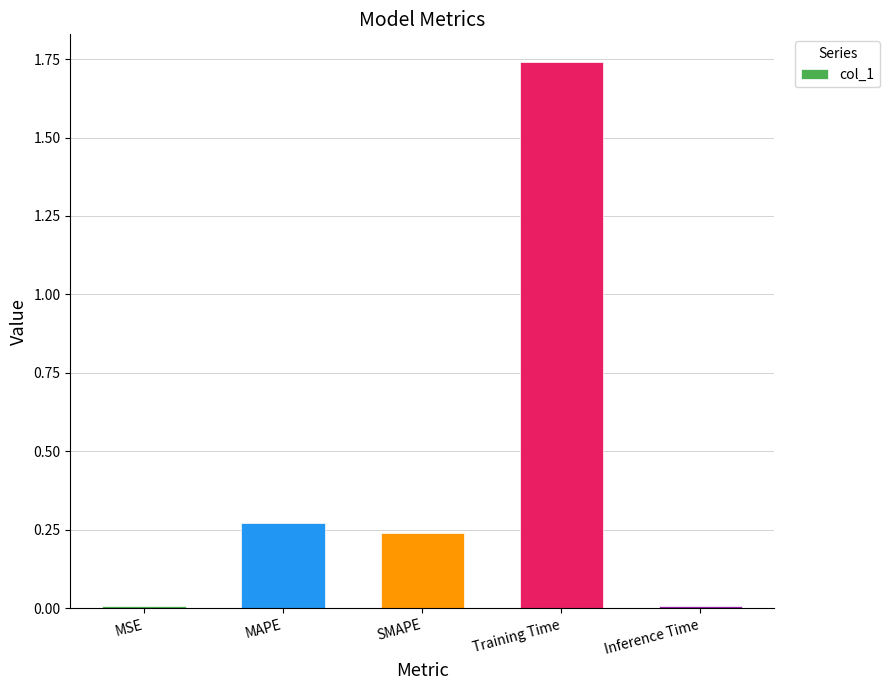

Is it true that the value at MAPE is 0.4?

False